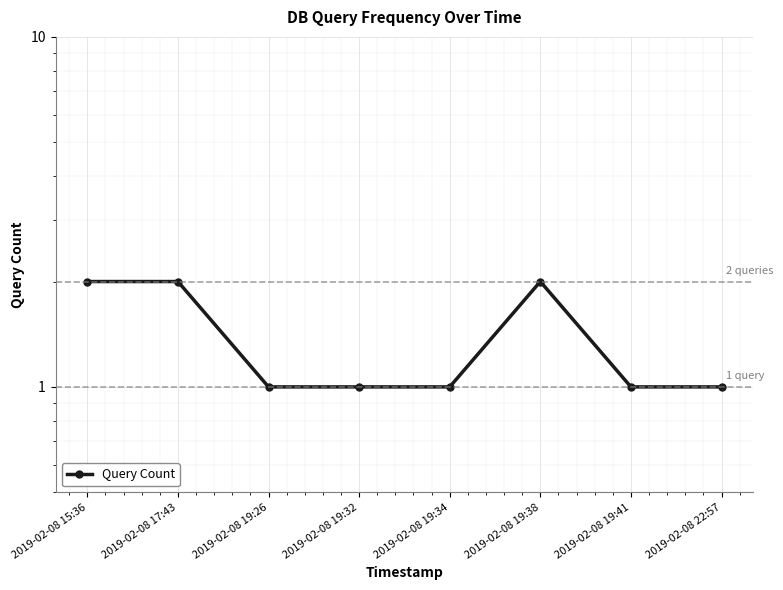

What is the sum of all values?

11